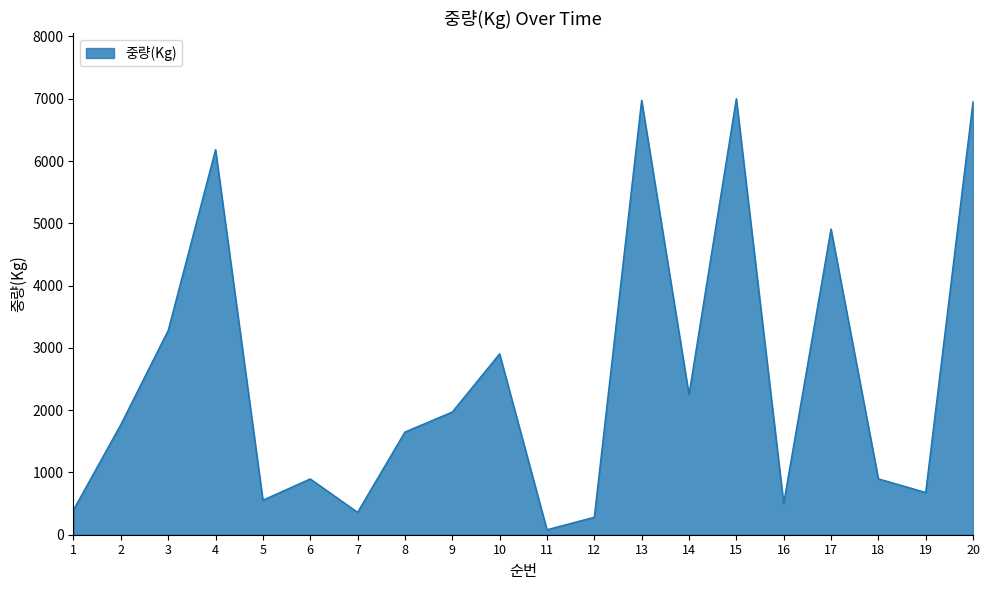

What is the change in value from 7 to 8?

+1289